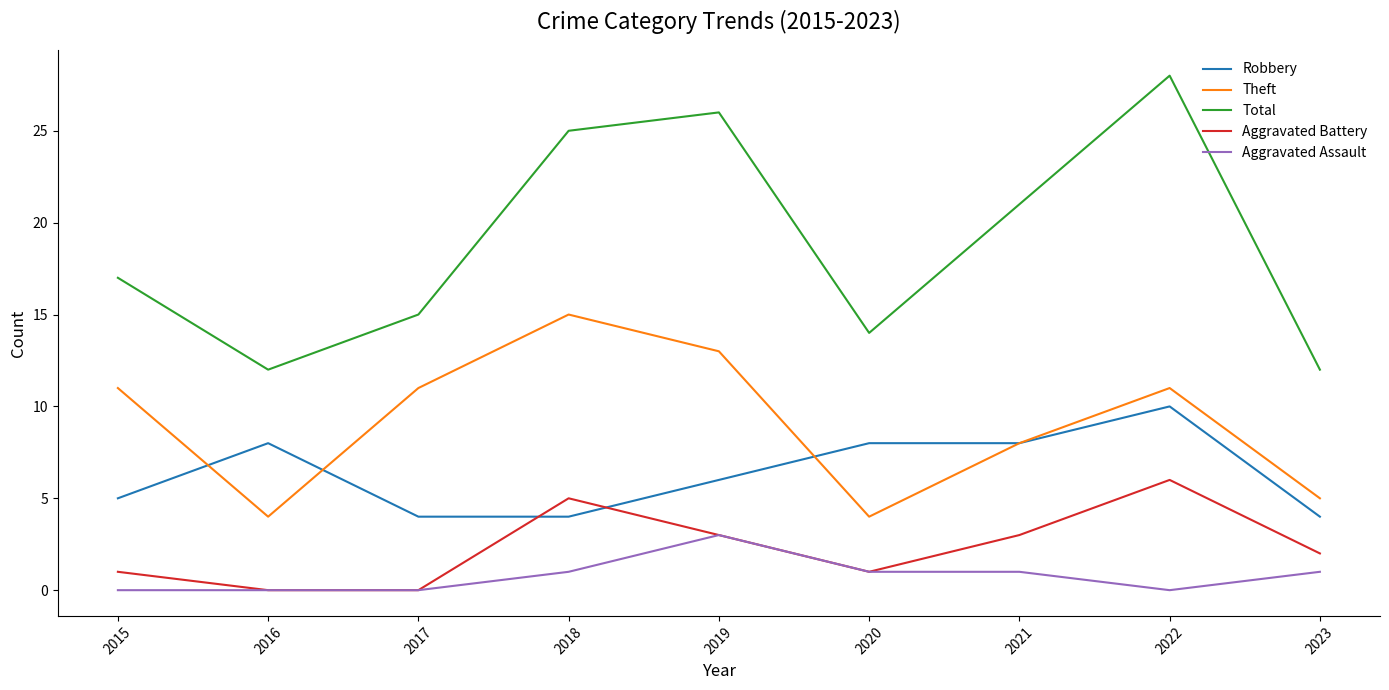

True or false: Robbery and Total cross at least once.

False